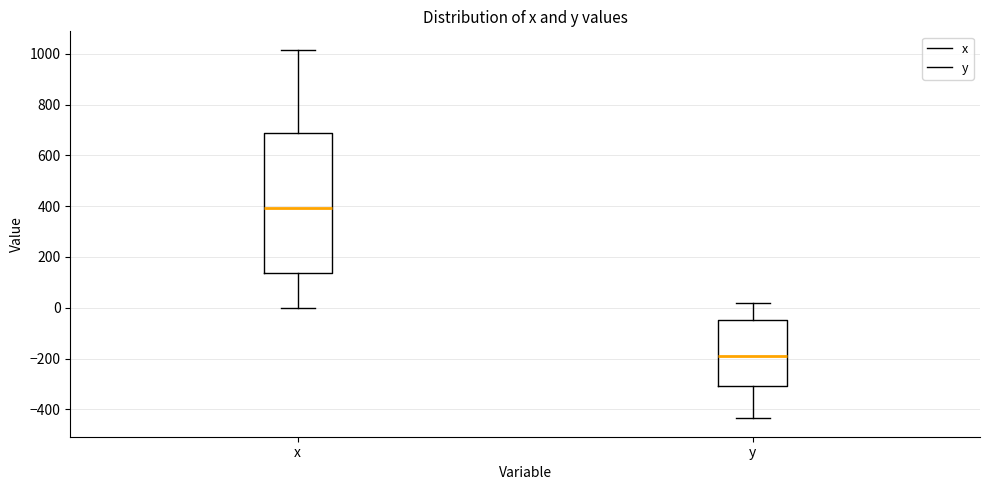

Reading left to right, transcribe this box plot: for each box, give where its median line is, the range the box spans, and where its two whiskers end, as read against the y-axis. The values are not printed on the chart, so give them approximately, as read against the axis.

x: median 400, box 140 to 700, whiskers 0 to 1020
y: median -180, box -300 to -40, whiskers -440 to 20